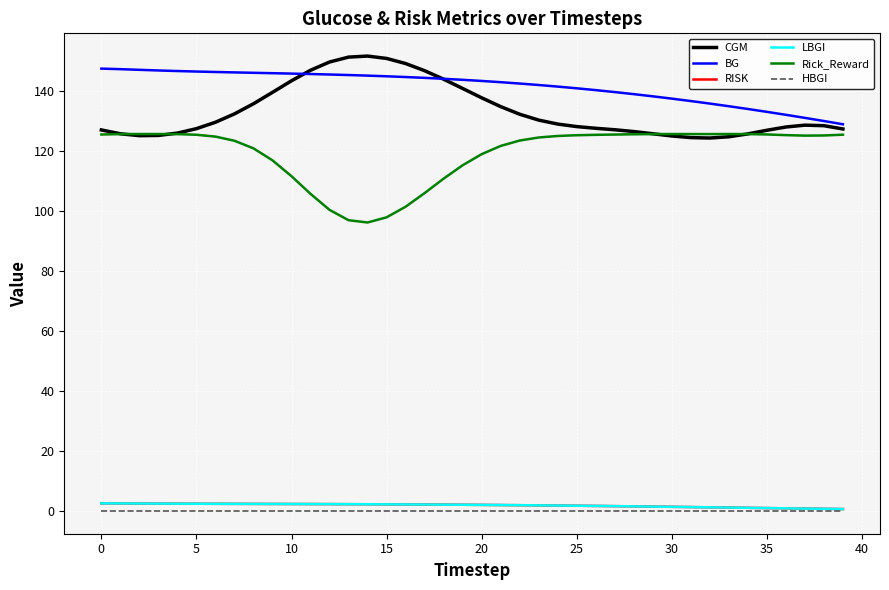

At which label does BG reach its minimum?

39